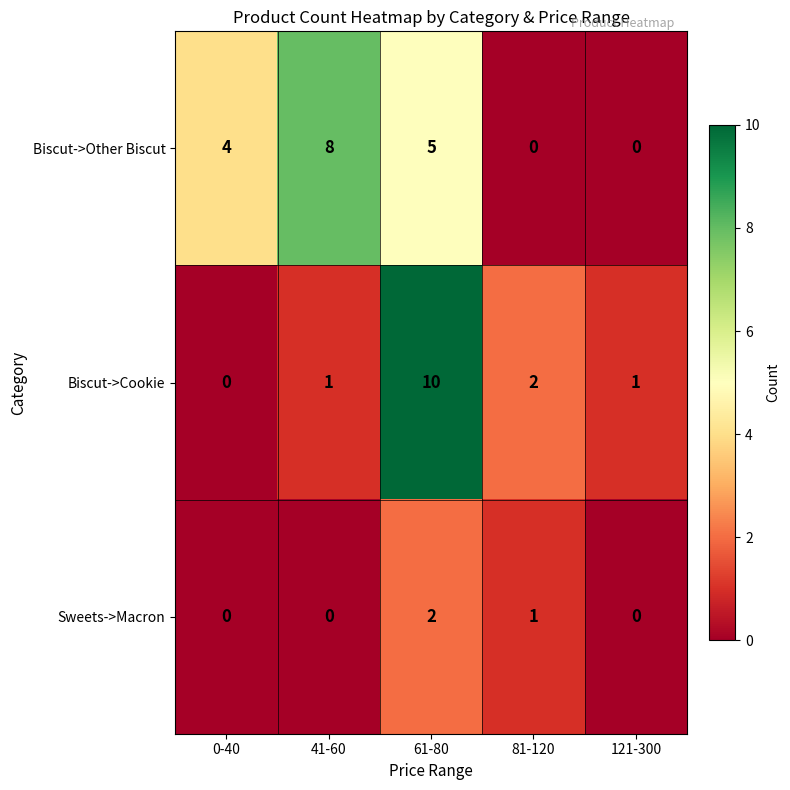

The Sweets->Macron series shows -1 at 121-300. True or false?

False